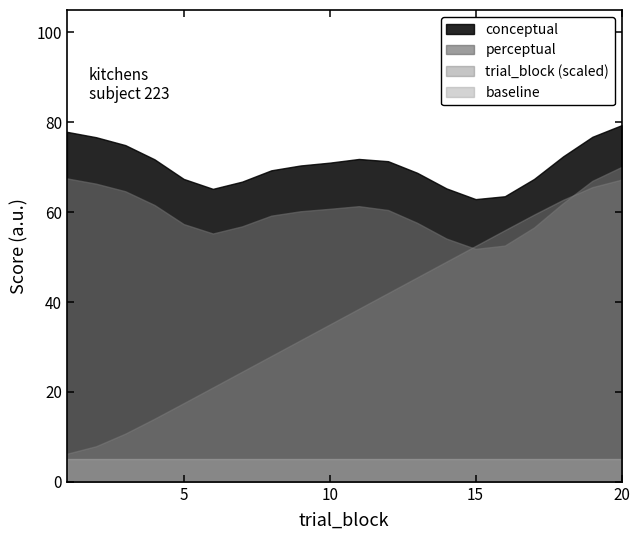

What are all the series names shown in the legend?

conceptual, perceptual, trial_block (scaled), baseline